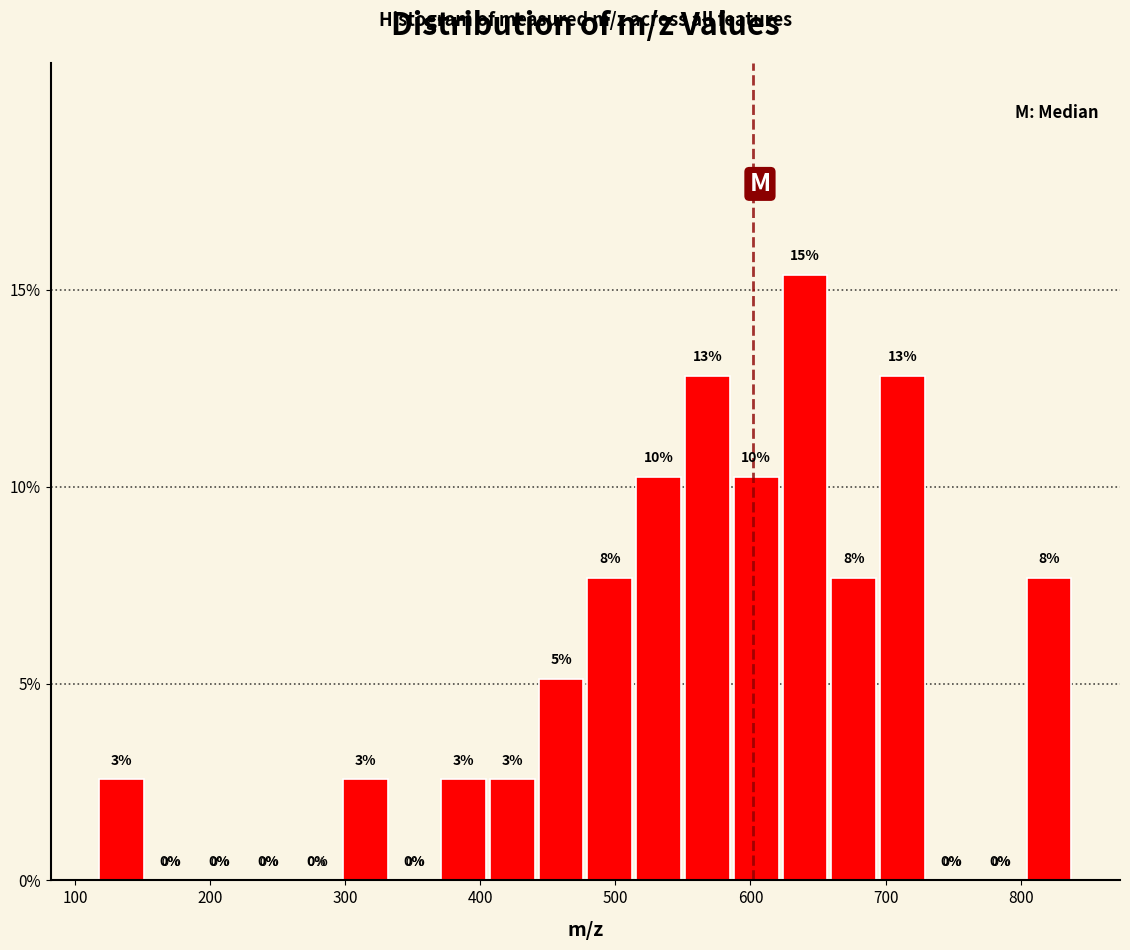

Around what value on the x-axis is the tallest bar? Give the approximate position of its centre, as read against the axis.

640